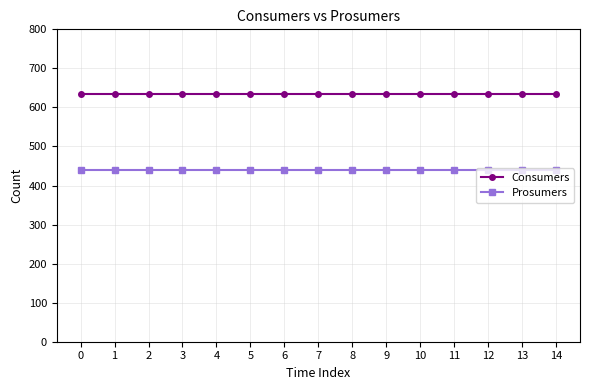

True or false: Prosumers and Consumers cross at least once.

False